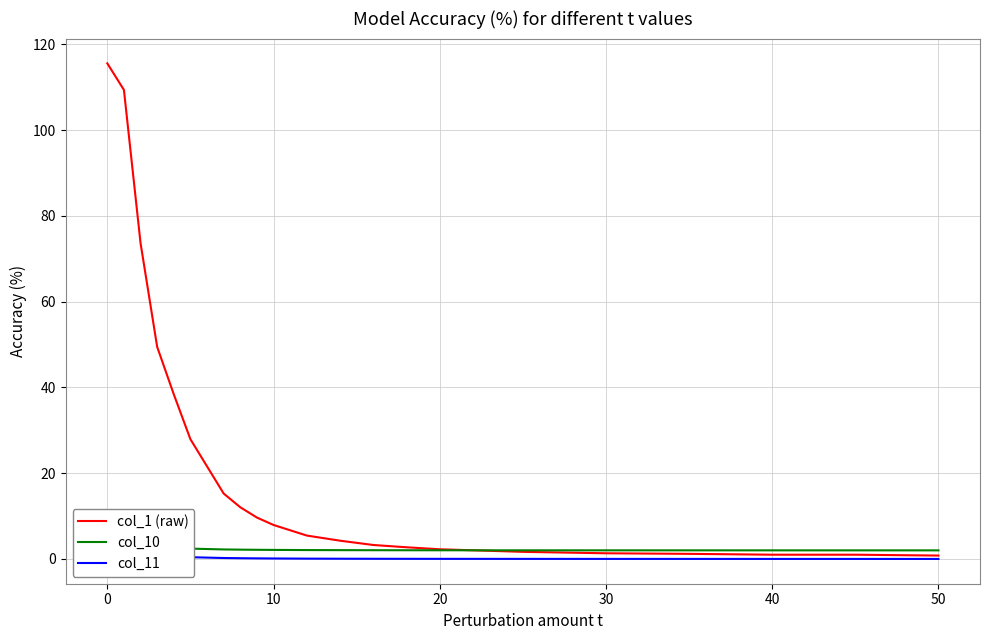

What is the difference between the maximum and minimum values in the col_11 series?

1.7